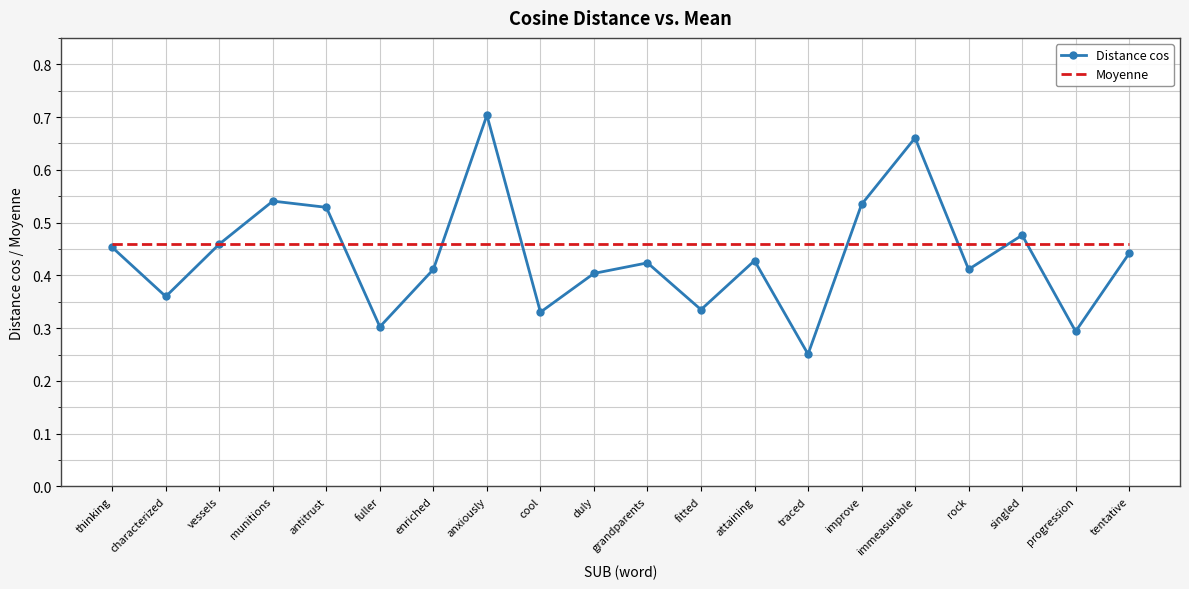

What position from the right is grandparents?

10